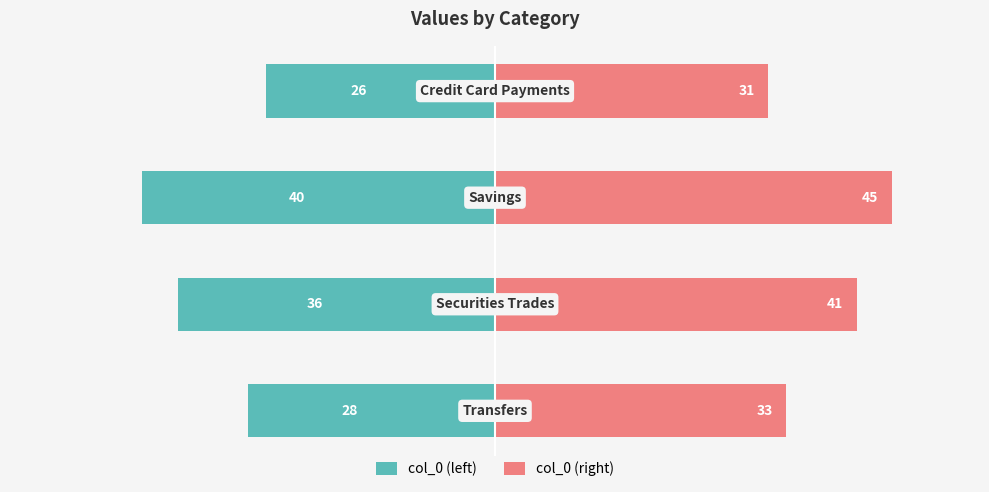

What is the sum of all col_0 (left) values?

-130